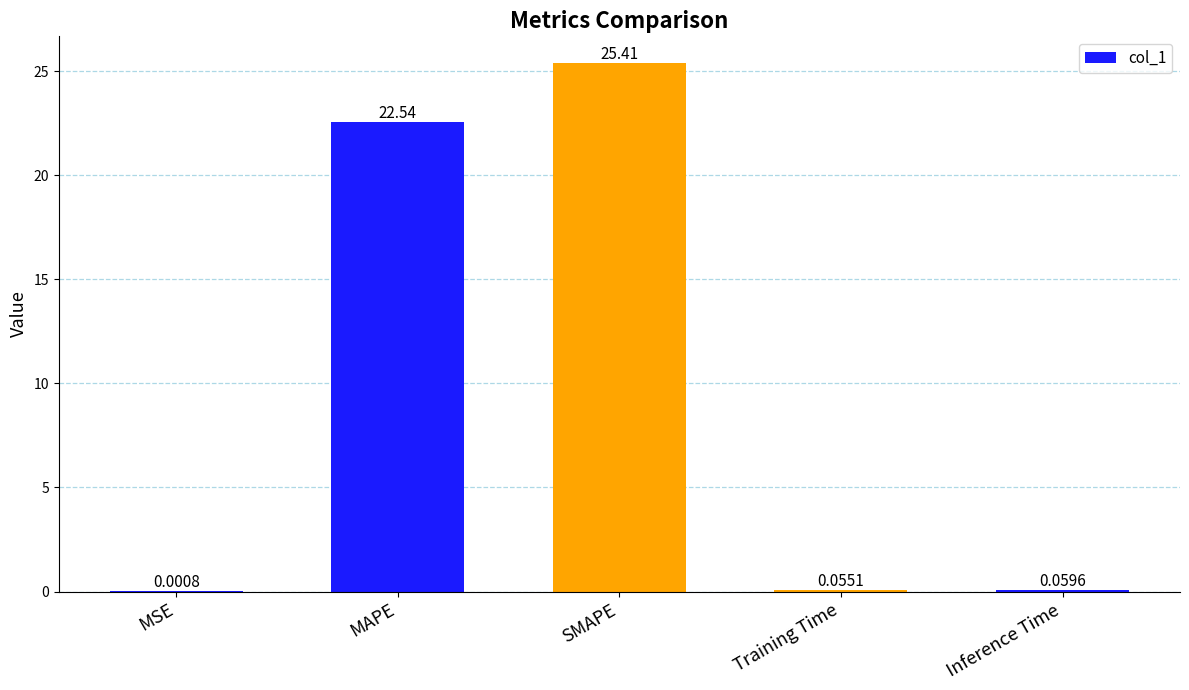

Which category has the highest value across all series?

SMAPE